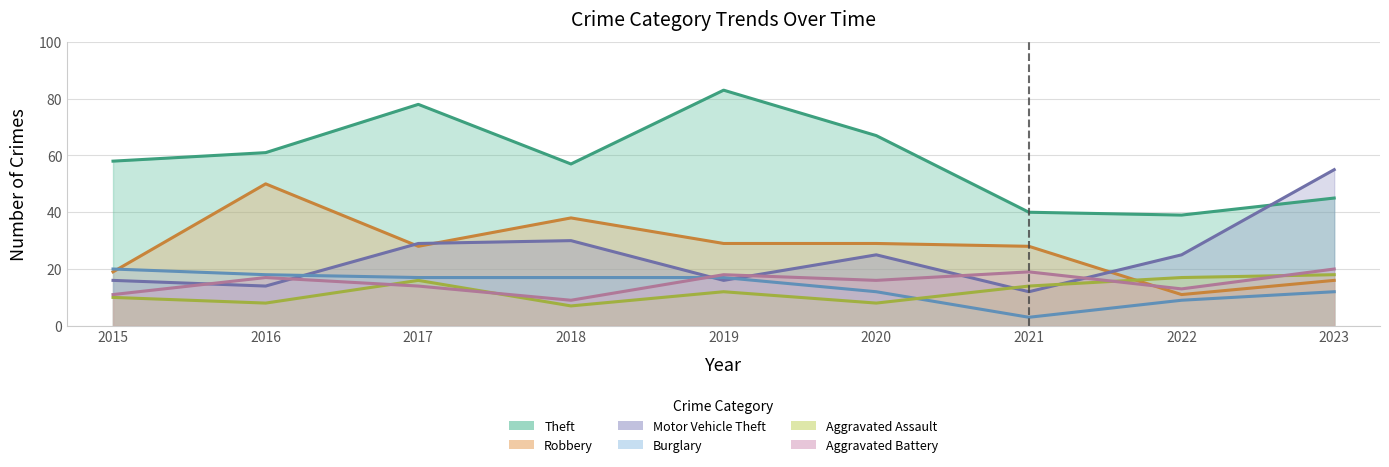

How many data points in Theft are less than 58?

4